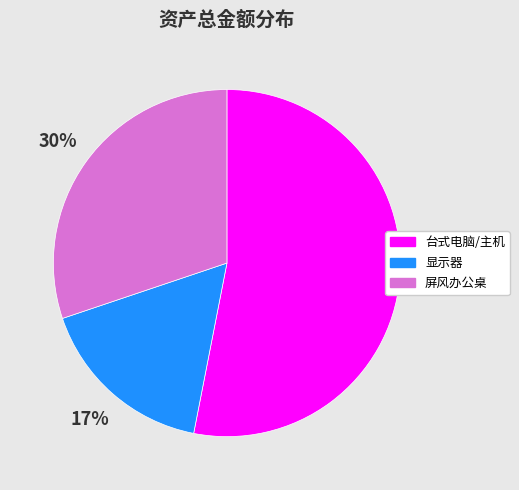

To the nearest percent, what is the difference between the largest and smallest slice percentages?

36%